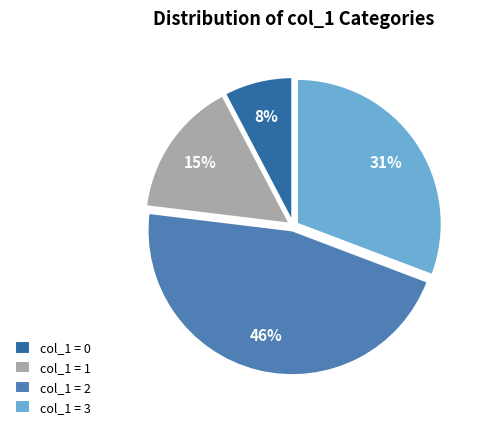

Approximately how many times larger is the value at col_1 = 3 compared to col_1 = 2?

0.7